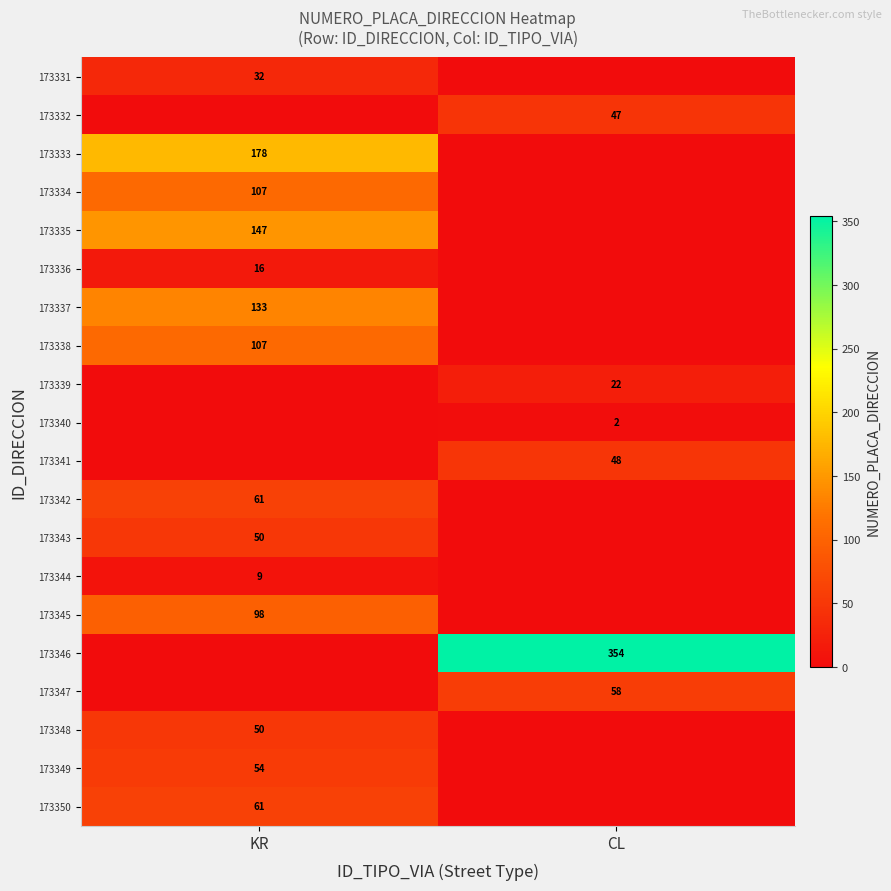

Between CL and KR, which is larger?

KR